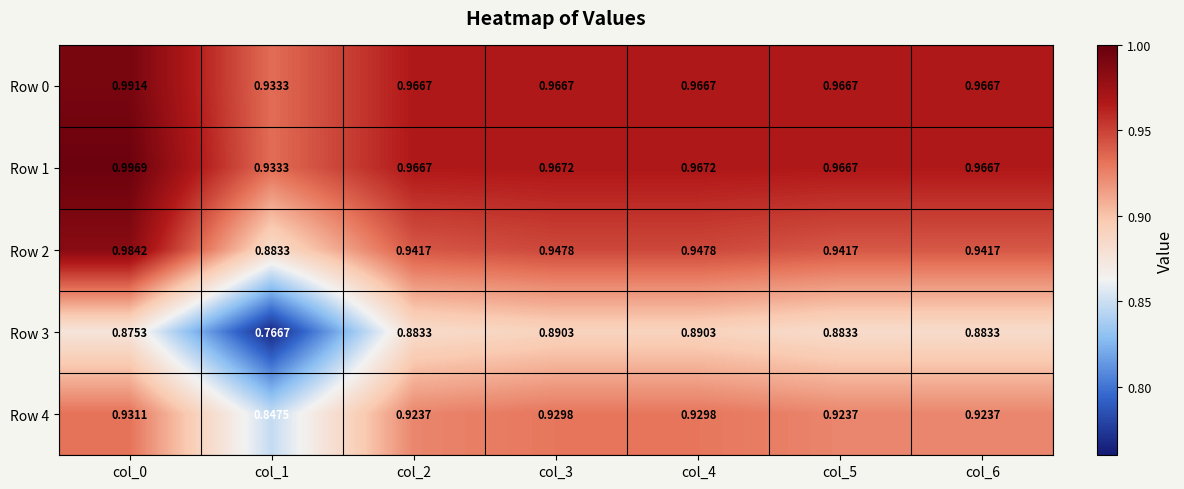

What is the total value across all series at col_6?

4.7